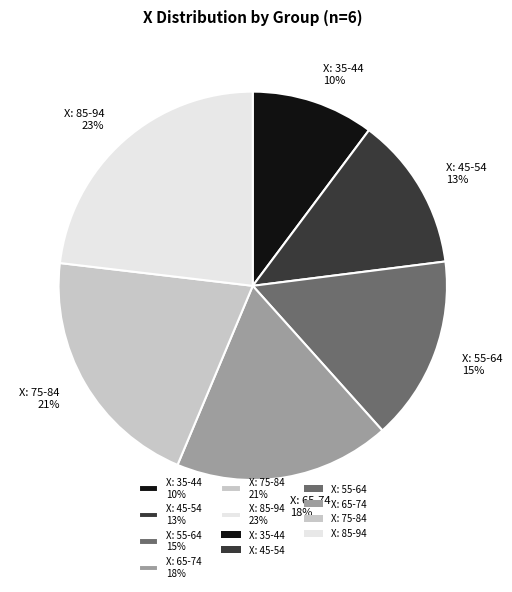

Between X: 65-74 18% and X: 45-54 13%, which is larger?

X: 65-74 18%